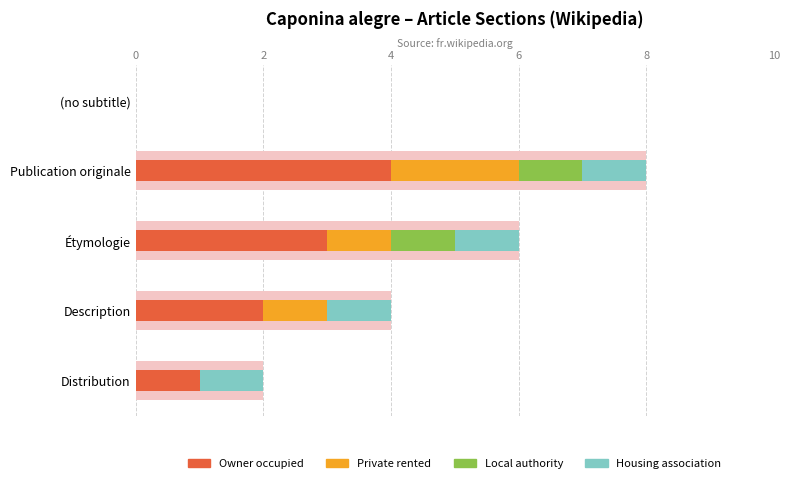

Is the value of Local authority at Étymologie greater than the value of Private rented at Publication originale?

No